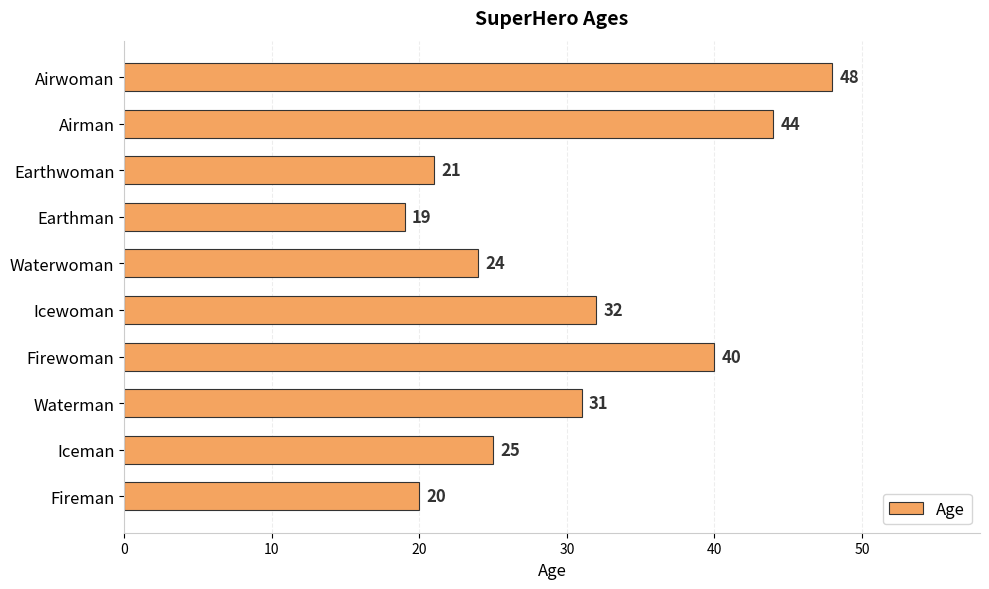

The chart shows a value of 69 at Airman. True or false?

False